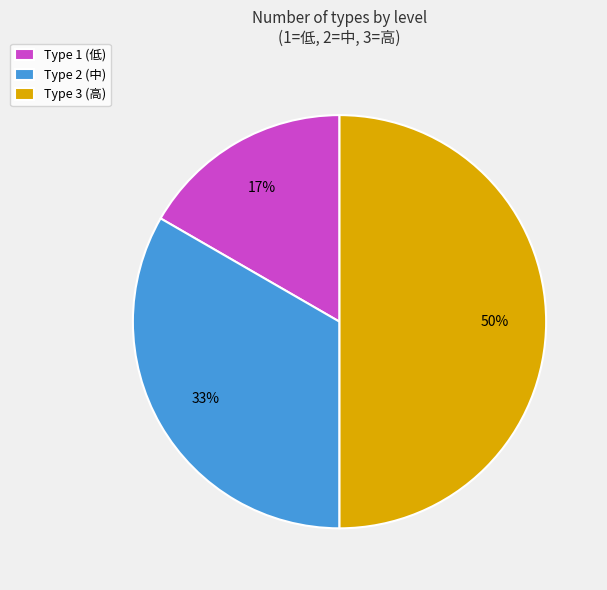

Rank the categories by value from lowest to highest.

Type 1 (低), Type 2 (中), Type 3 (高)